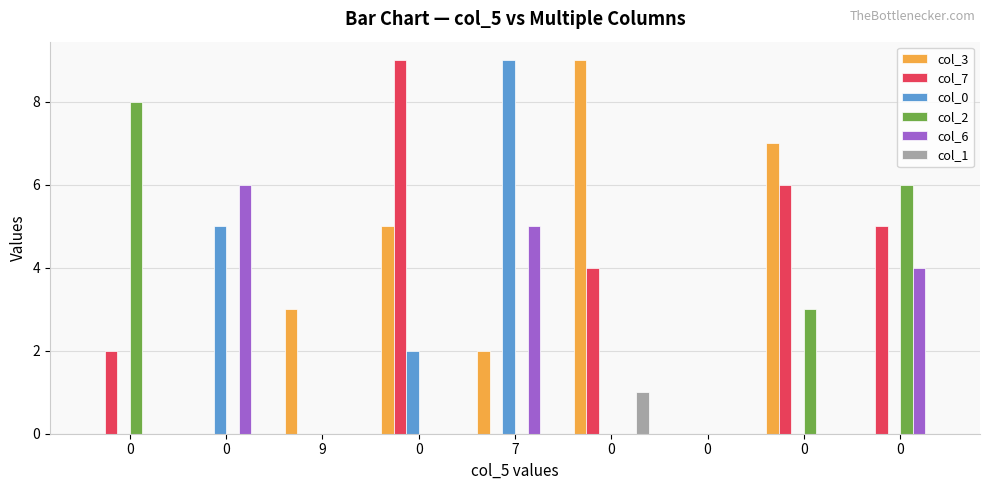

Reading right to left, what are all the values shown in this chart?

col_3: 0	7	0	9	2	5	3	0	0
col_7: 5	6	0	4	0	9	0	0	2
col_0: 0	0	0	0	9	2	0	5	0
col_2: 6	3	0	0	0	0	0	0	8
col_6: 4	0	0	0	5	0	0	6	0
col_1: 0	0	0	1	0	0	0	0	0